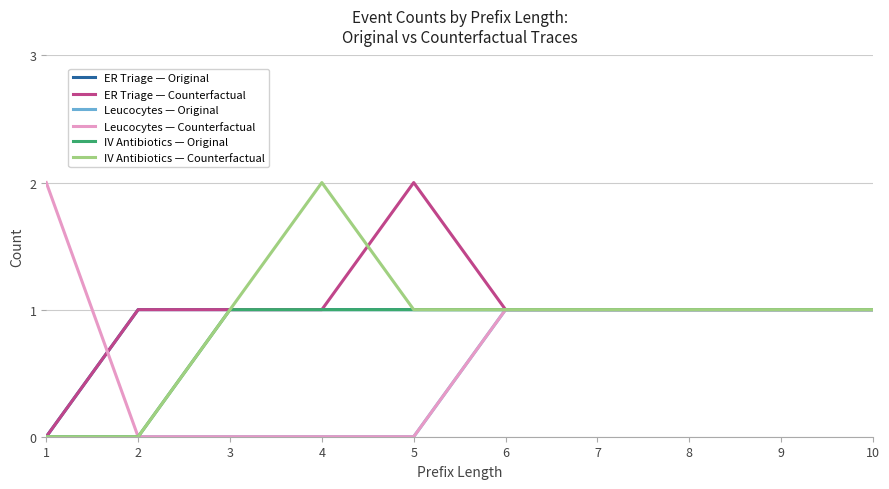

How many data points in Leucocytes — Original are less than 1?

5